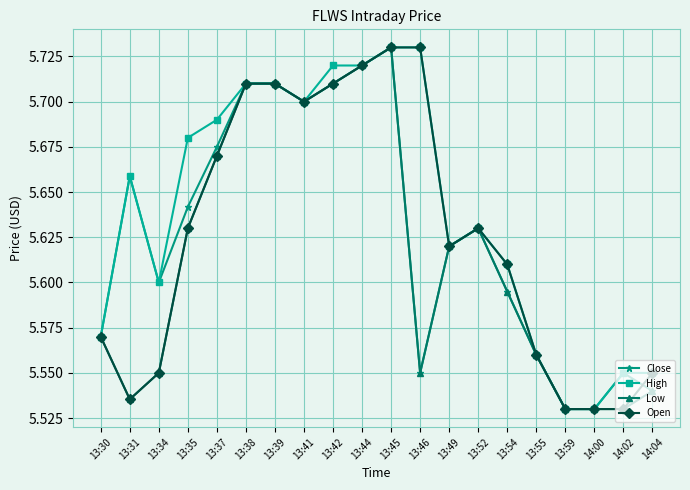

The value of Low at 13:42 is 5.7. True or false?

True